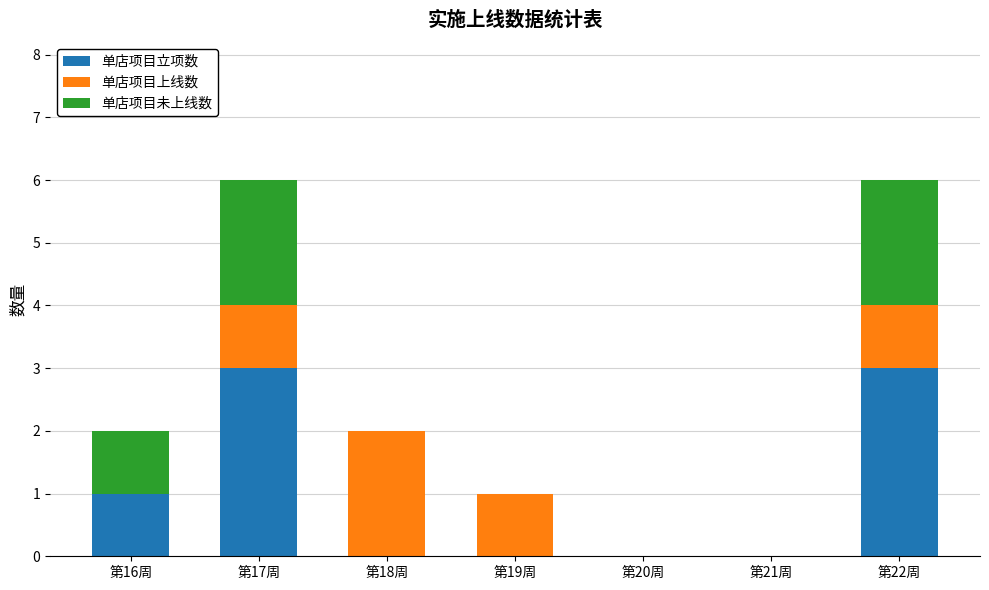

True or false: 单店项目立项数 has a value of 2 at 第20周.

False